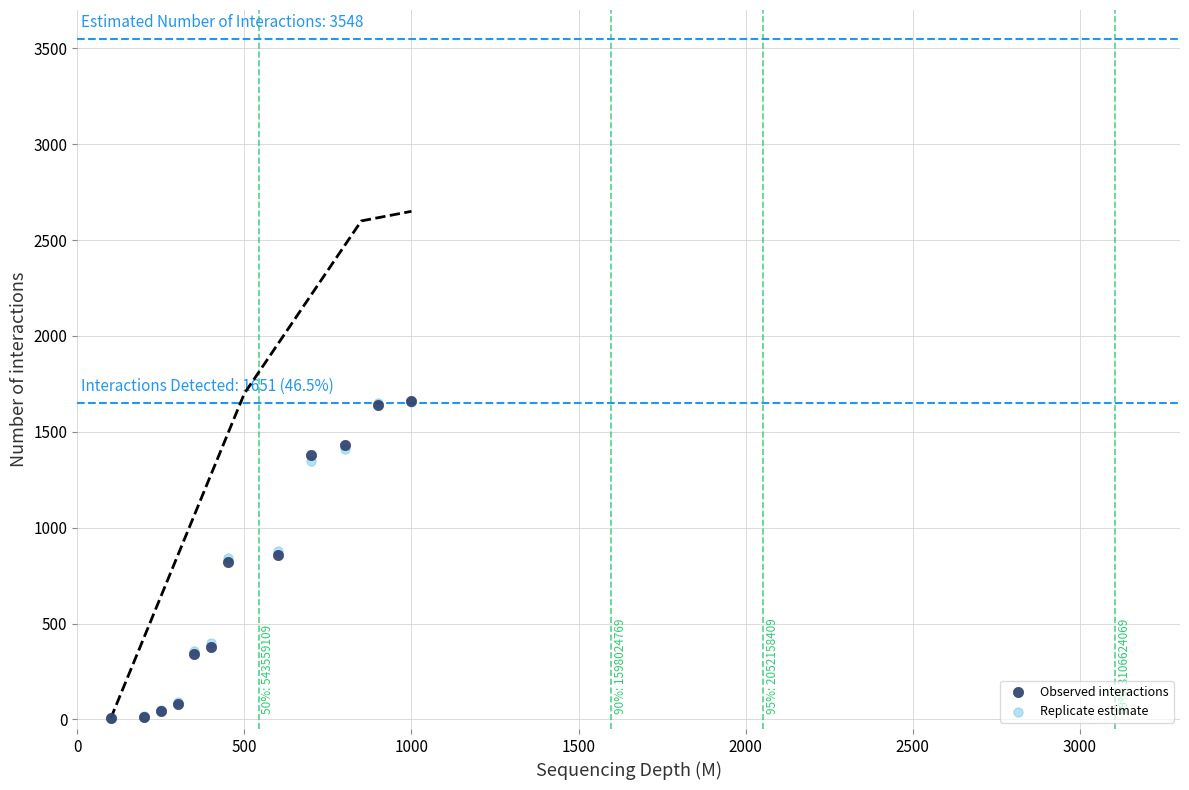

What are all the series names shown in the legend?

Observed interactions, Replicate estimate